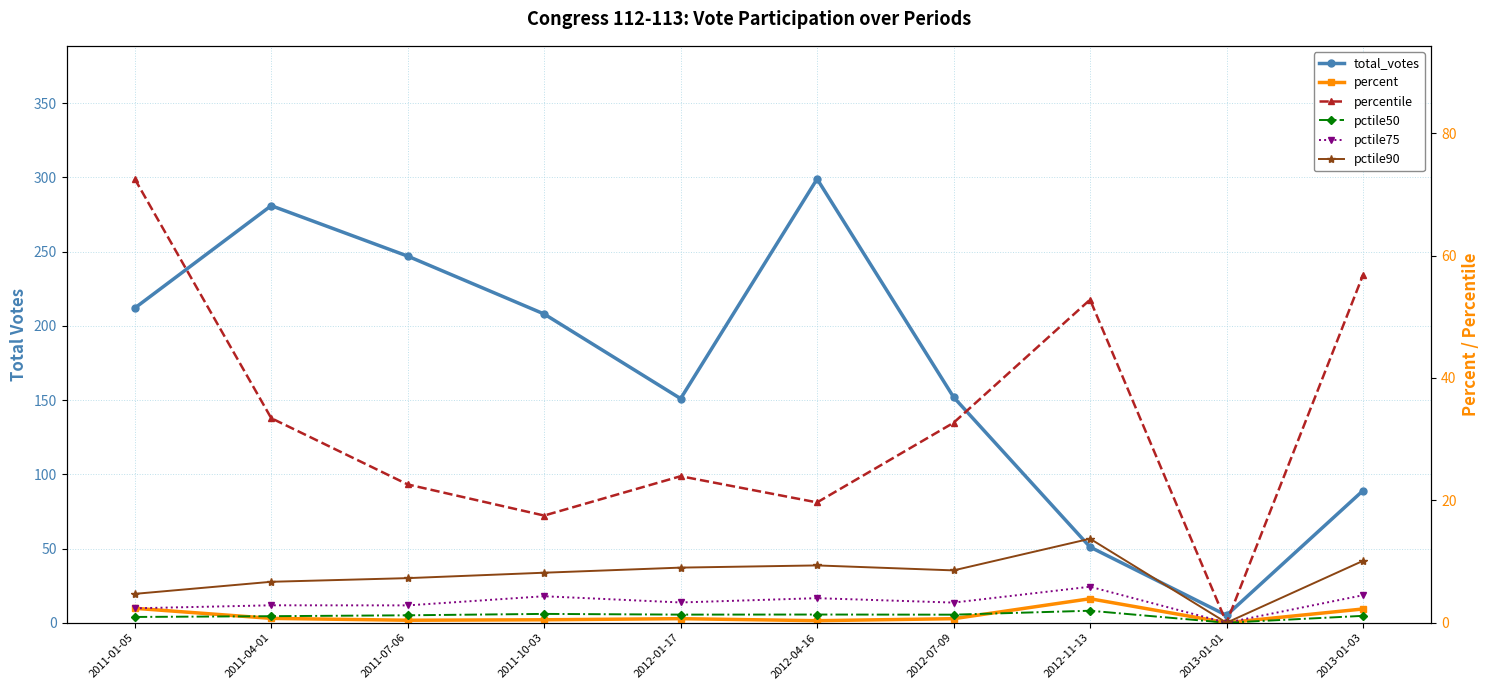

In pctile75, how many points are lower than both neighbors (excluding endpoints)?

4